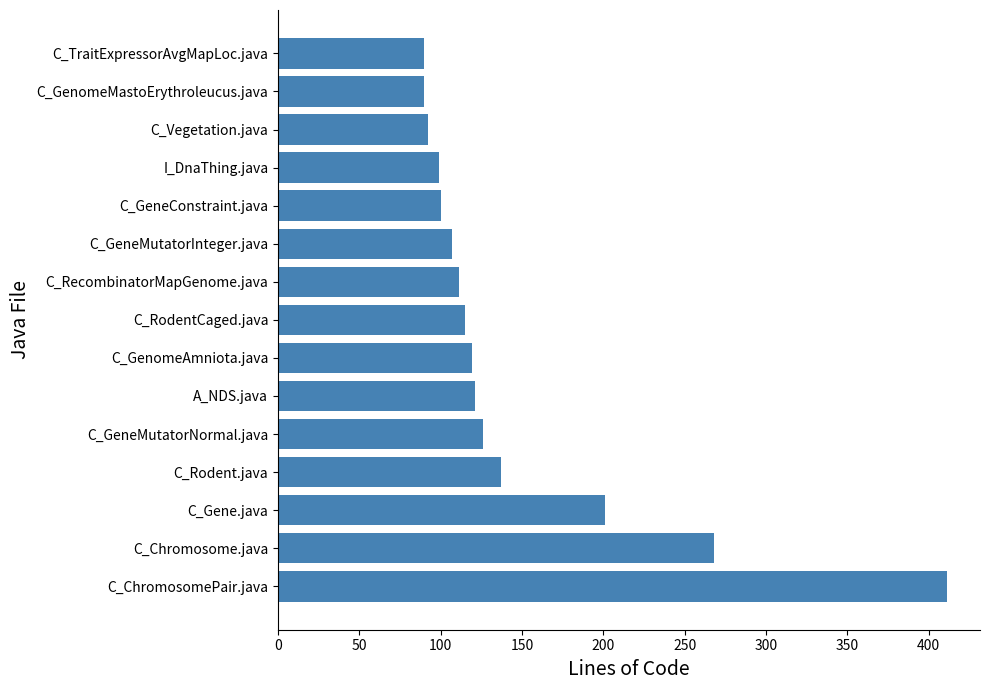

Approximately how many times larger is the value at C_Chromosome.java compared to A_NDS.java?

2.2